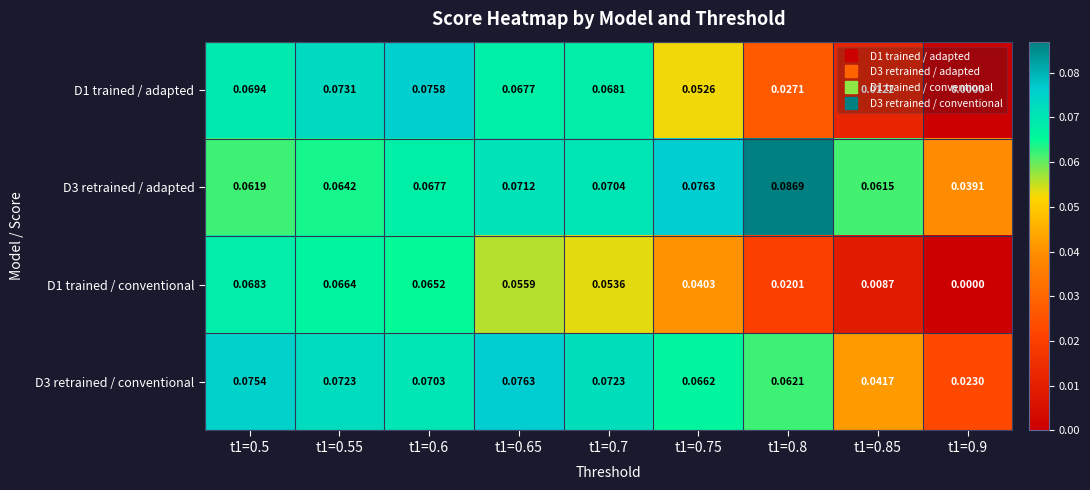

What is the total value across all series at t1=0.5?

0.3